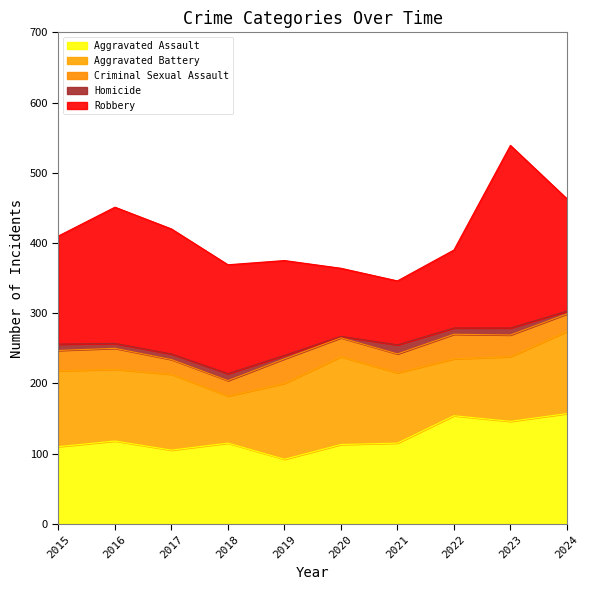

Rank the categories by Robbery value from lowest to highest.

2021, 2020, 2022, 2019, 2015, 2018, 2024, 2017, 2016, 2023